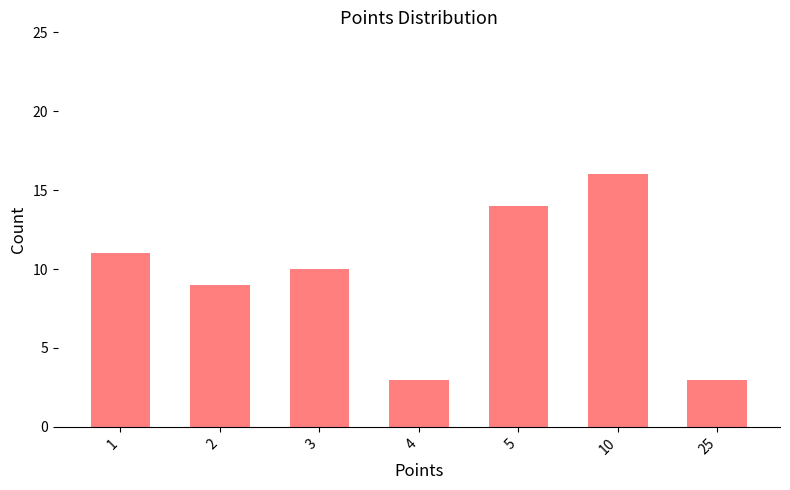

Reading left to right, transcribe all the data shown in this chart.

1=11	2=9	3=10	4=3	5=14	10=16	25=3